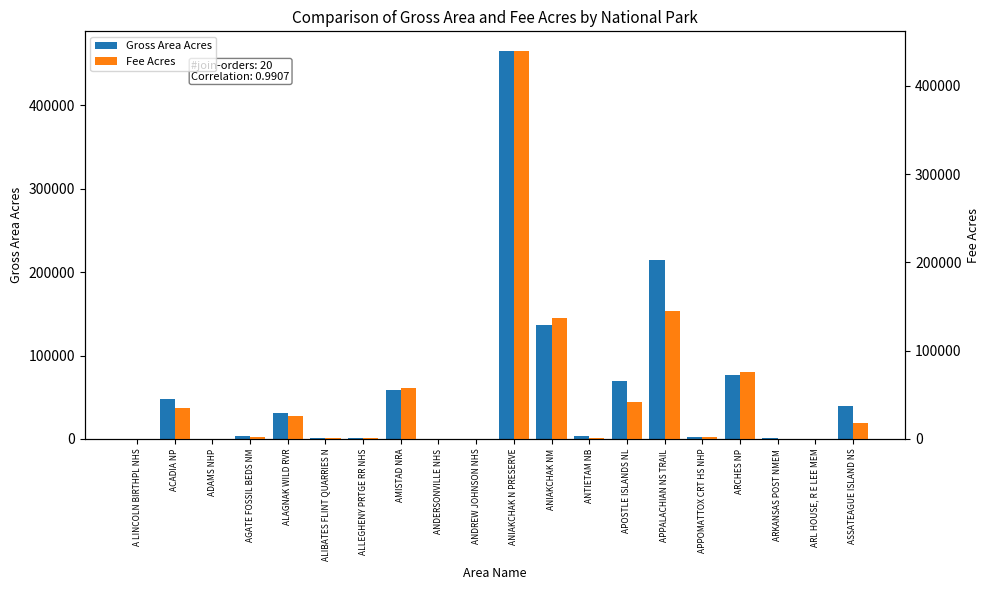

What is the spread (max minus min) of values at ANIAKCHAK N PRESERVE?

25740.0